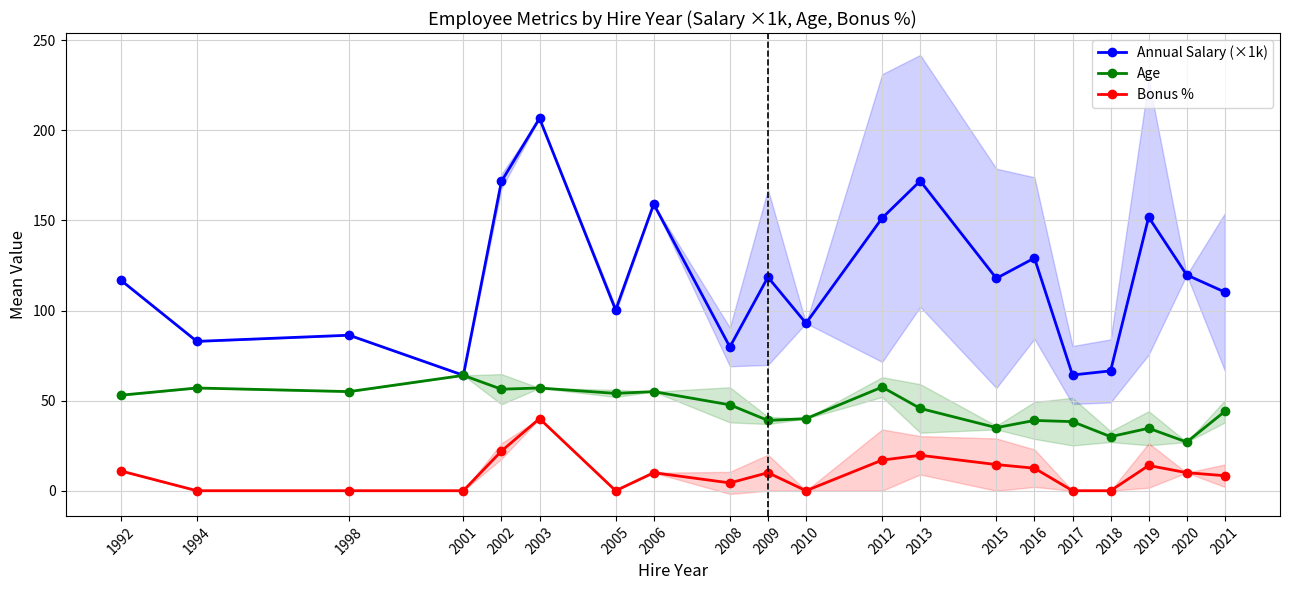

Where is Annual Salary (×1k) nearest to the value 135?

2016